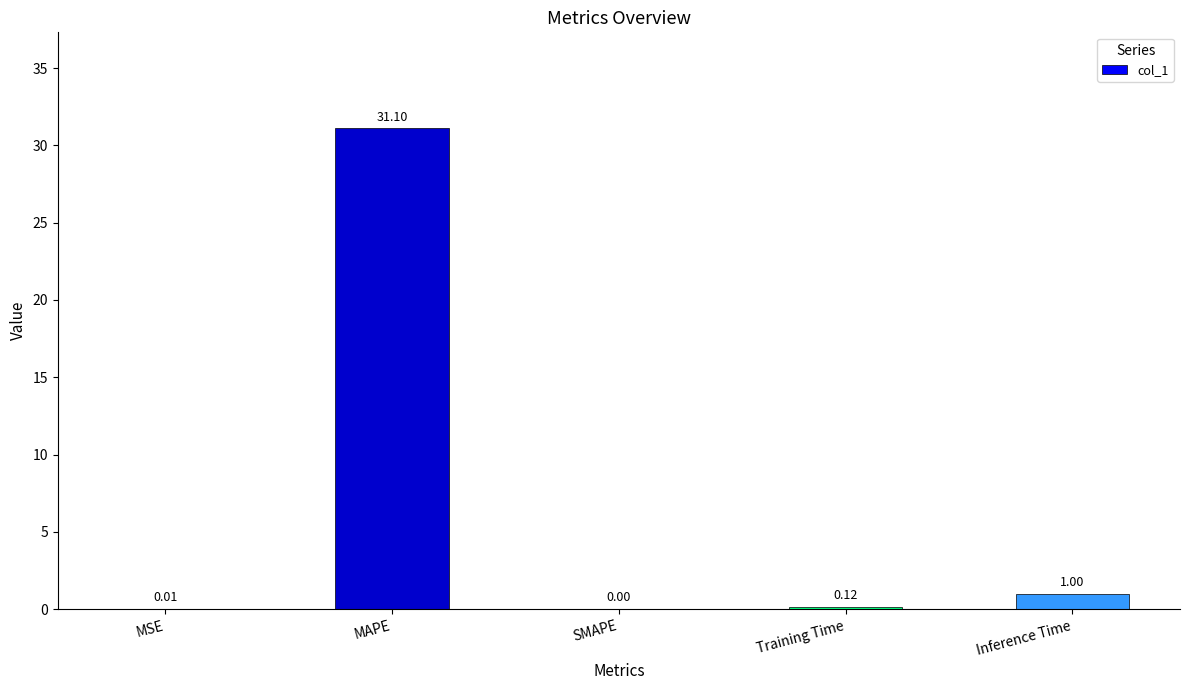

Between Training Time and SMAPE, which is larger?

Training Time